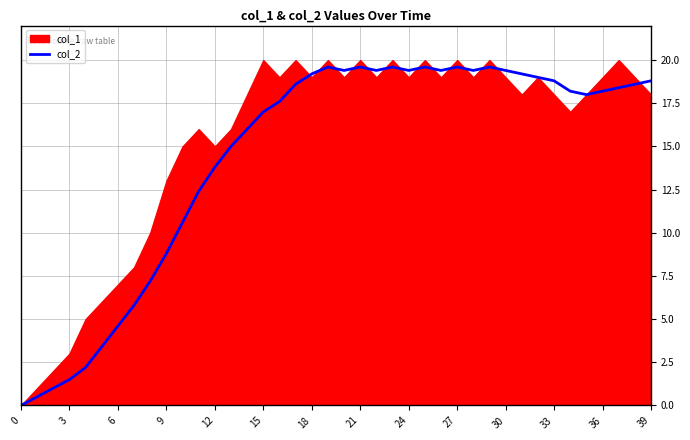

How many interior local valleys (lower than both neighbors) does the data have?

6